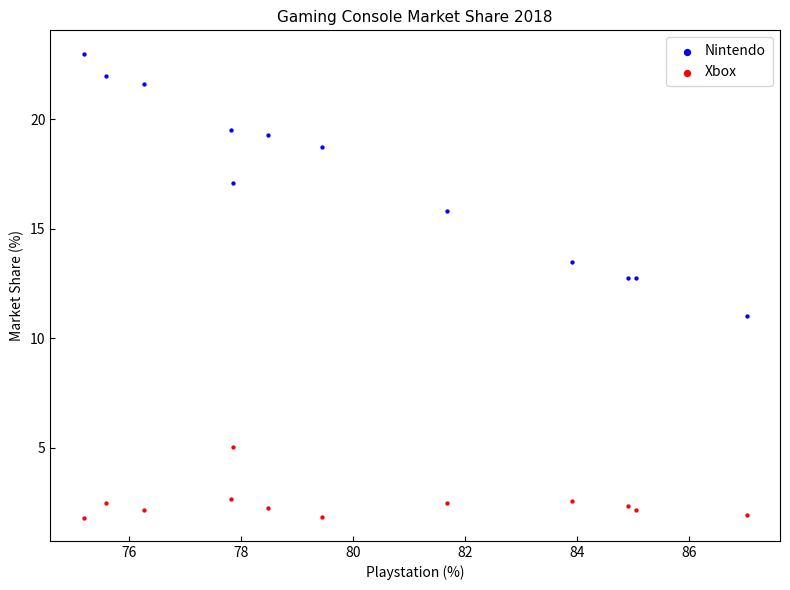

Across all data points, what is the range of Y values (max minus min)?

21.2